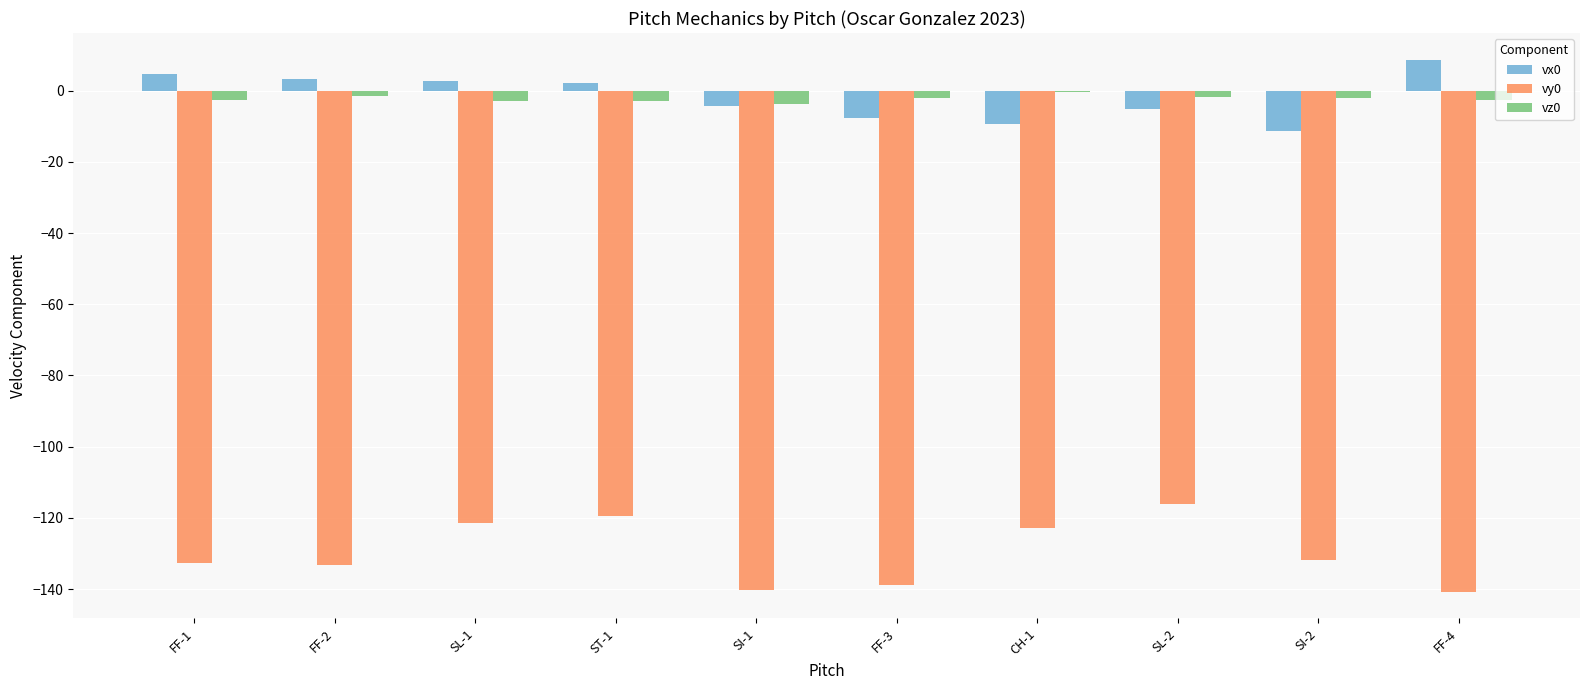

Which series changed the most between ST-1 and SI-2?

vx0